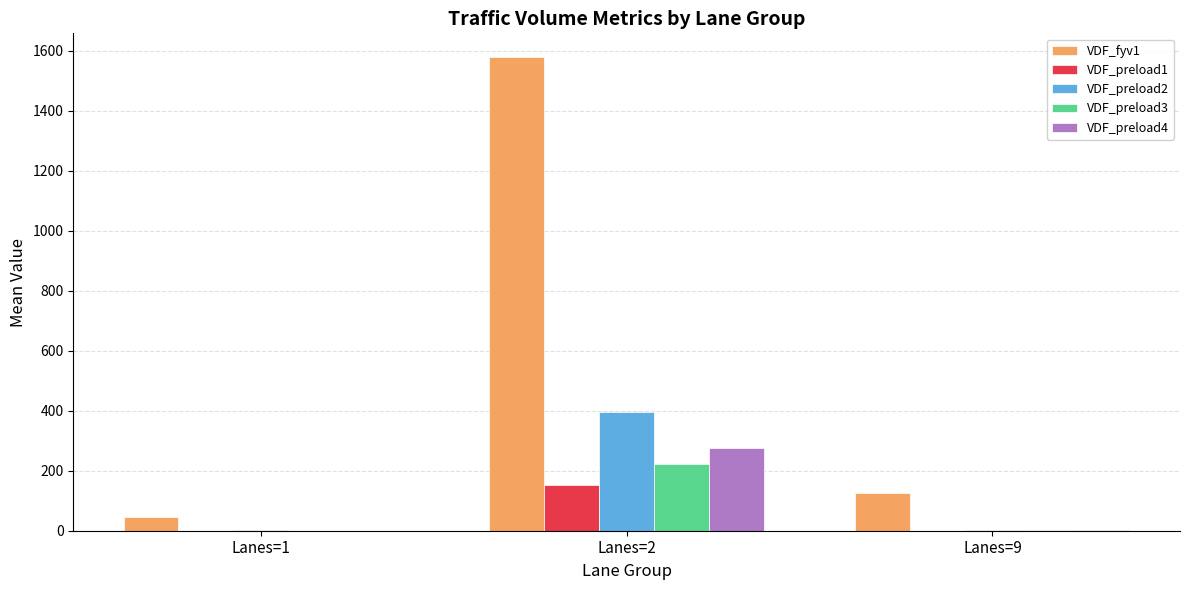

How many groups of bars are there?

3